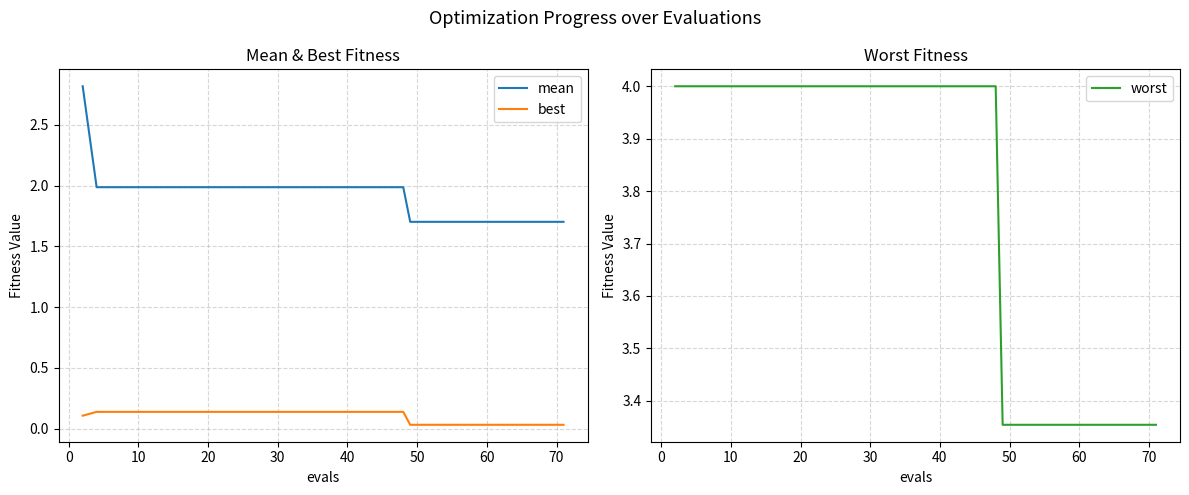

True or false: best and mean cross at least once.

False